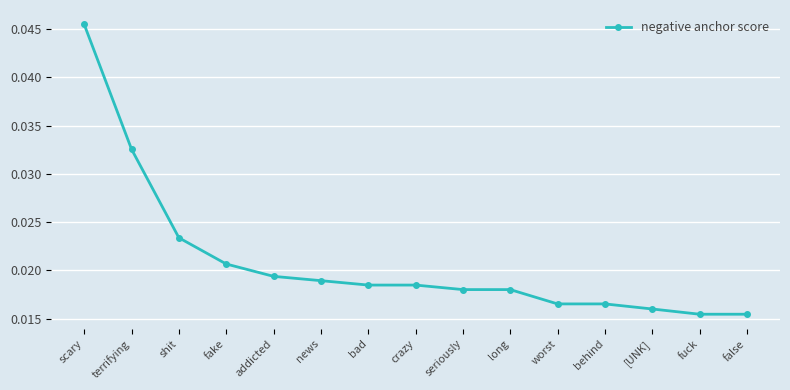

What is the label of the 7th point from the right?

seriously